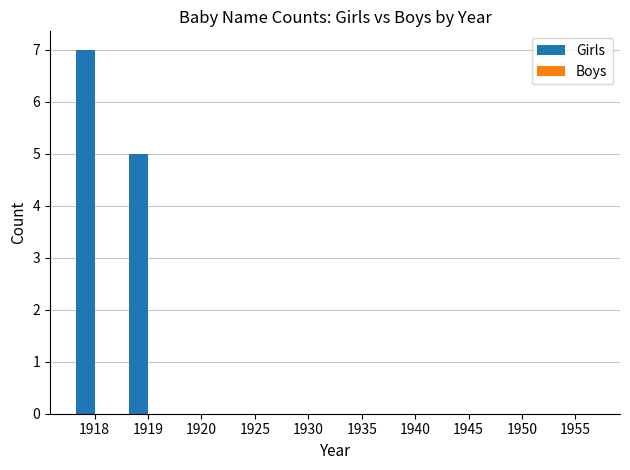

Where is the data nearest to the value 3?

1919